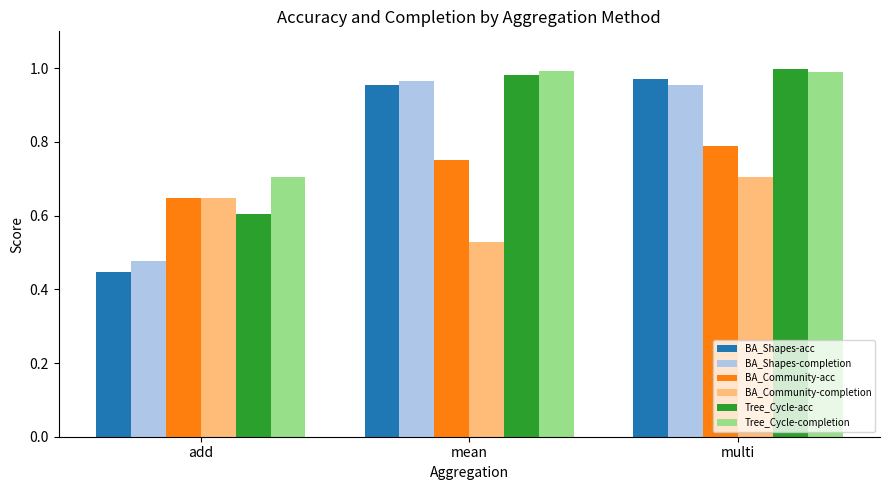

What is the difference between the highest and lowest values at add?

0.3